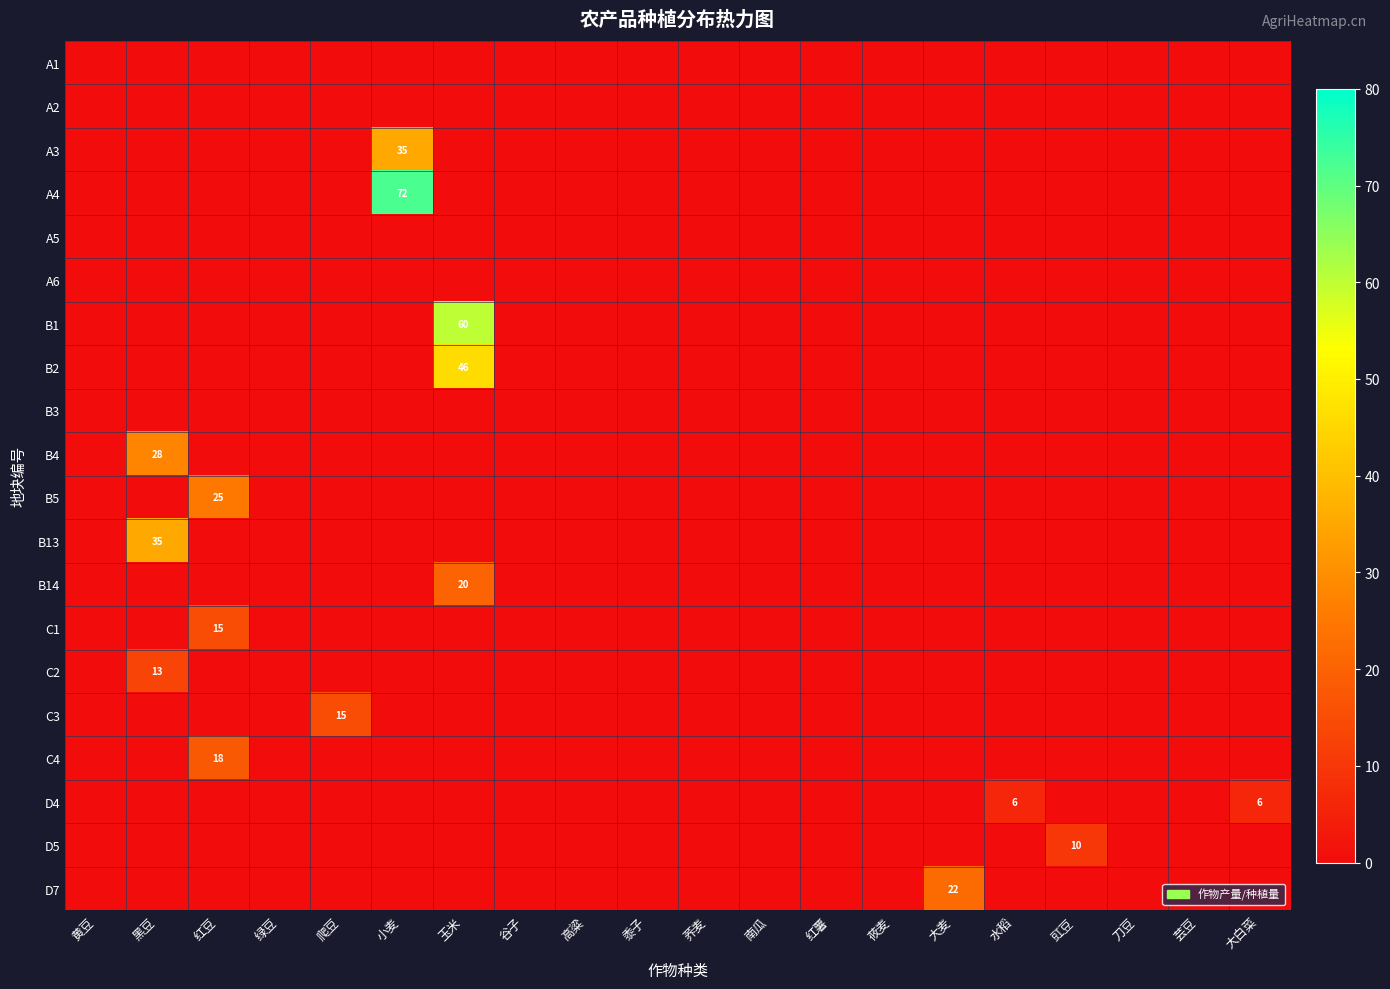

Rank the series by their maximum value, from lowest to highest.

A1, A2, A5, A6, B3, D4, D5, C2, C1, C3, C4, B14, D7, B5, B4, A3, B13, B2, B1, A4